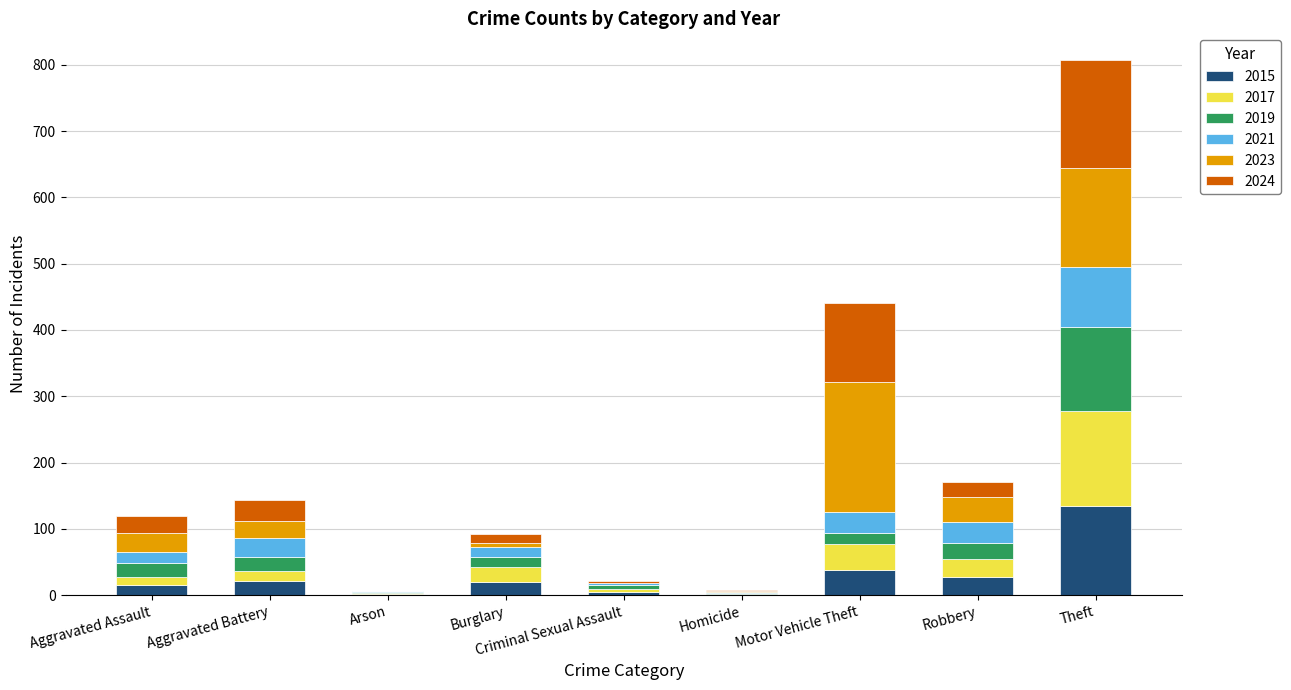

What is the highest value of the 2015 series?

135